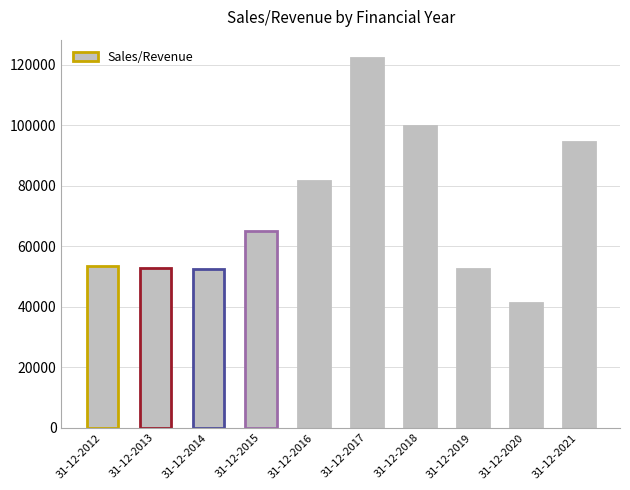

At which label does the data first exceed 64877?

31-12-2015